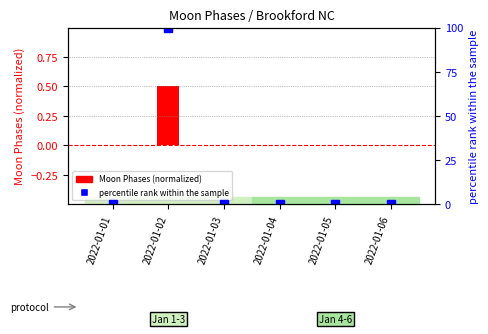

Rank the series by their maximum value, from lowest to highest.

Moon Phases (normalized), percentile rank within sample